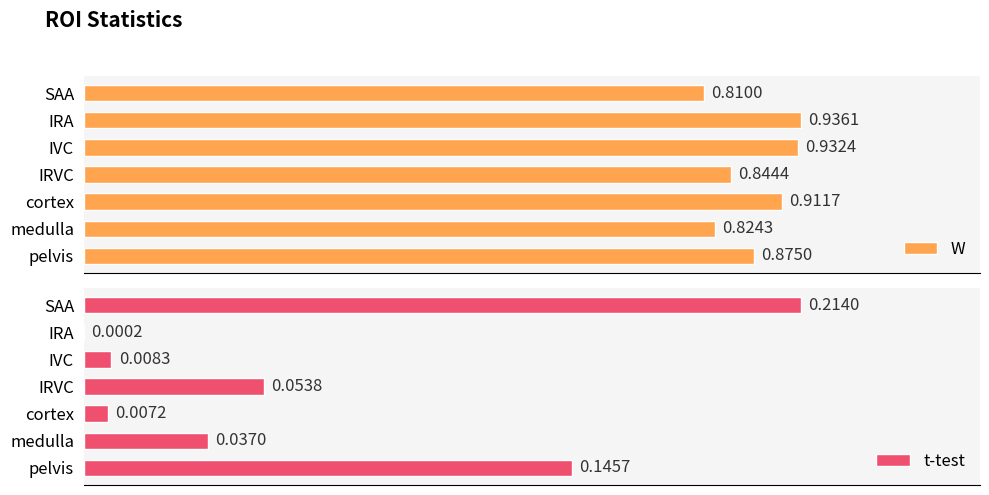

Does the chart contain any negative values?

No